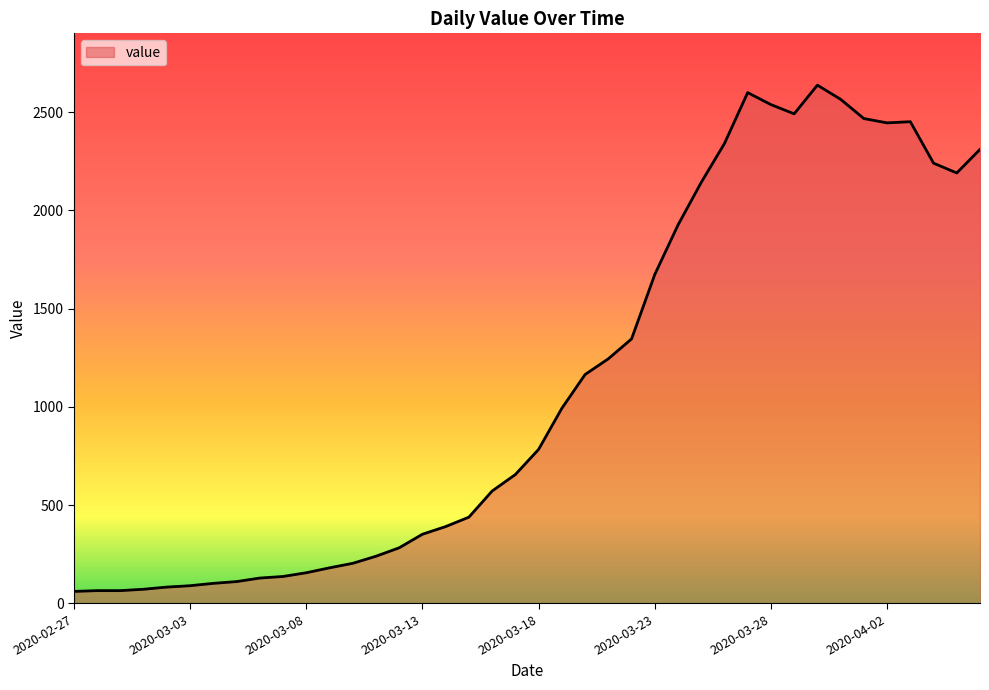

What is the greatest value displayed?

2638